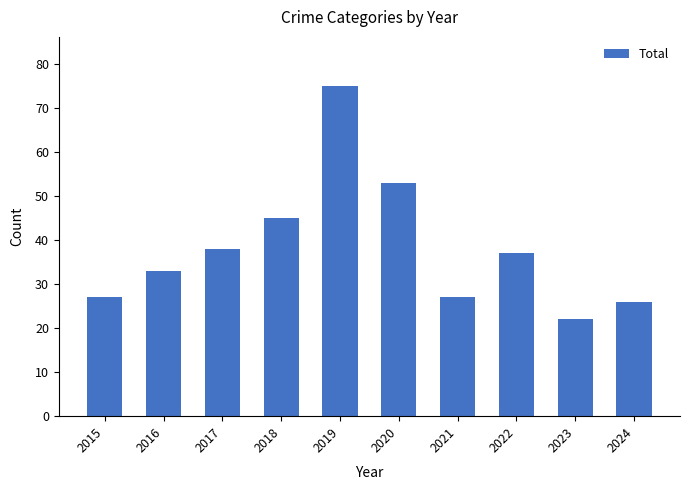

What is the smallest value displayed?

22